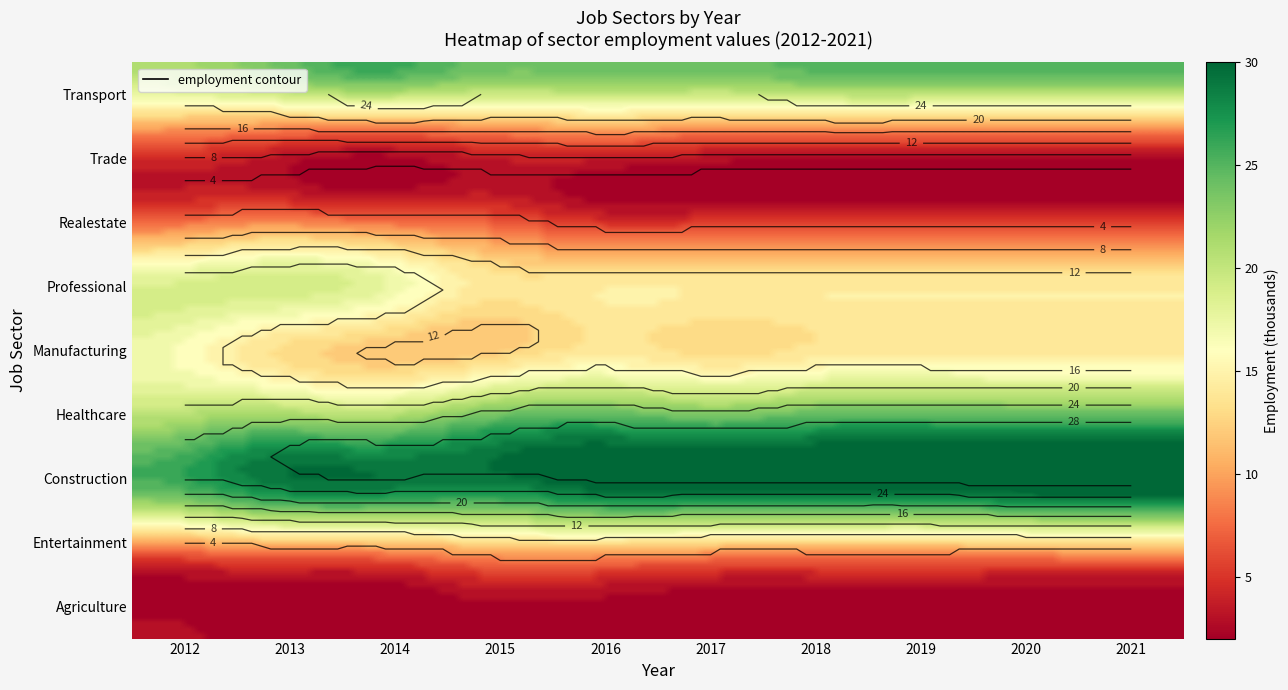

What is the sum of all JobsProfessional values?

153